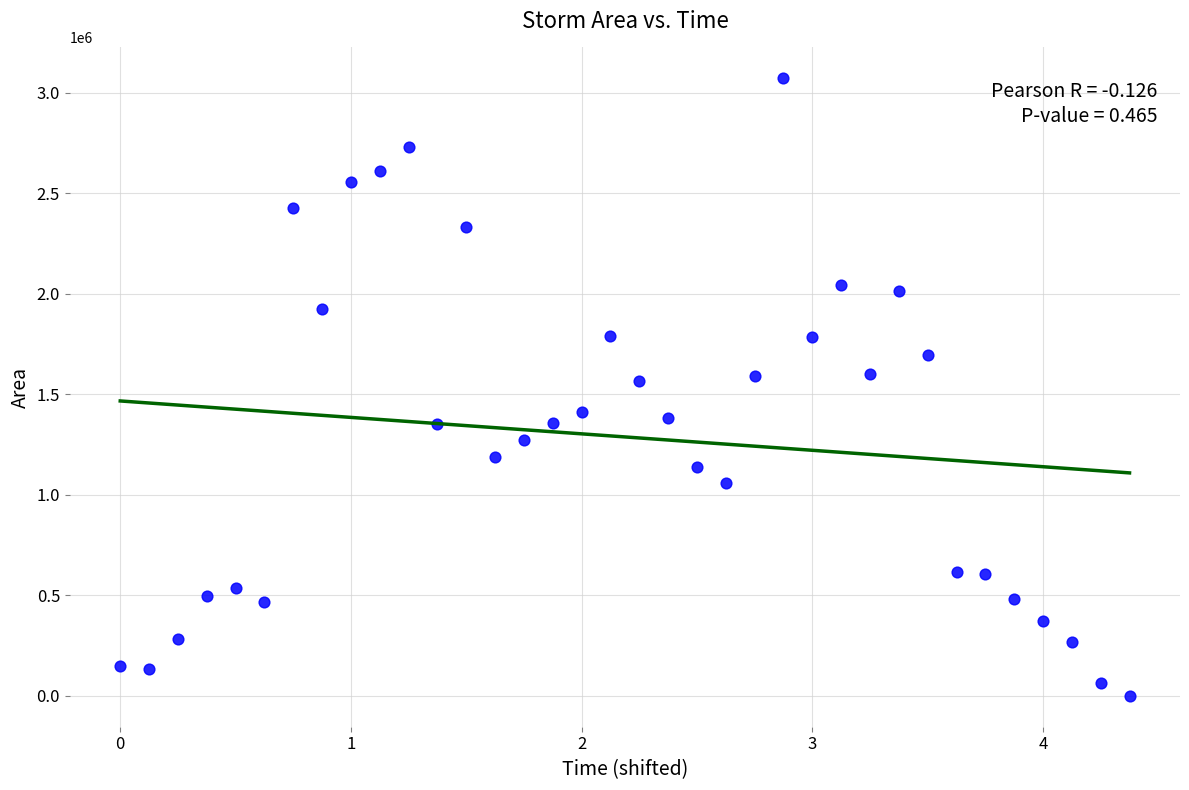

What is the range of Y values (max minus min)?

3071250